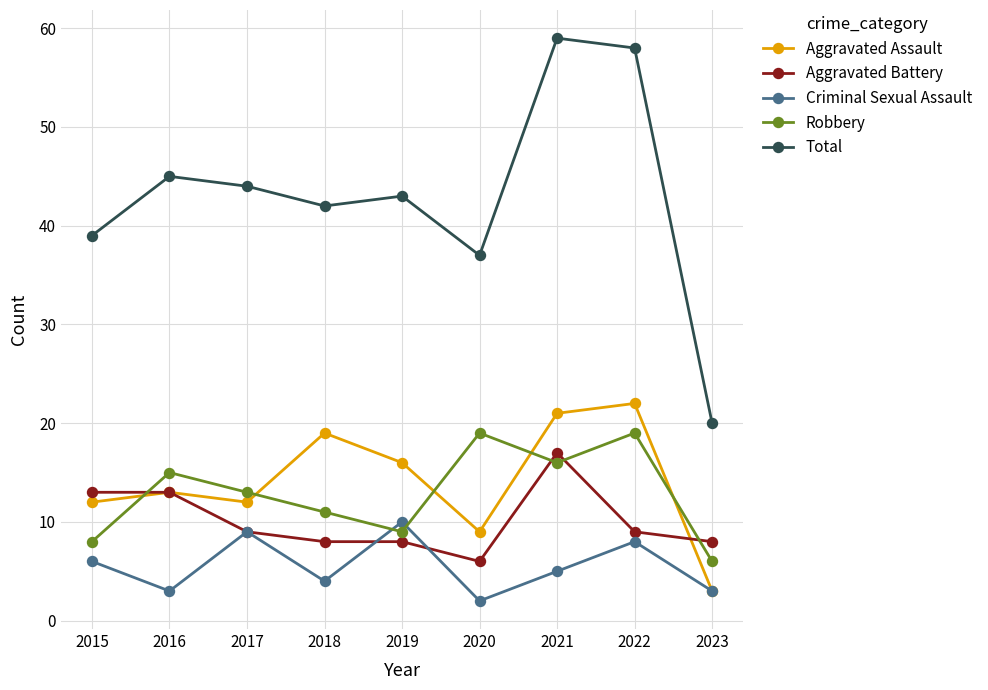

What is the approximate value of Aggravated Assault at 2015, to the nearest 10?

10